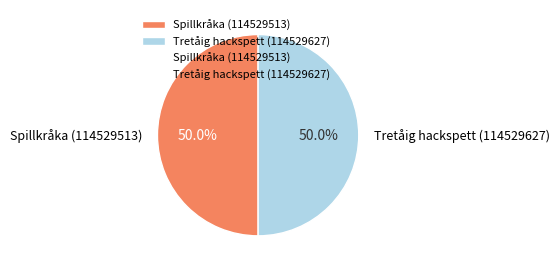

What percentage is the Spillkråka (114529513) slice, to the nearest percent?

50%